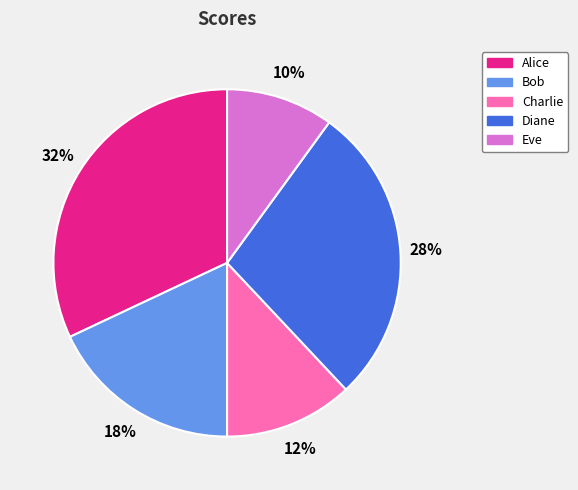

Which has a higher value, Eve or Charlie?

Charlie